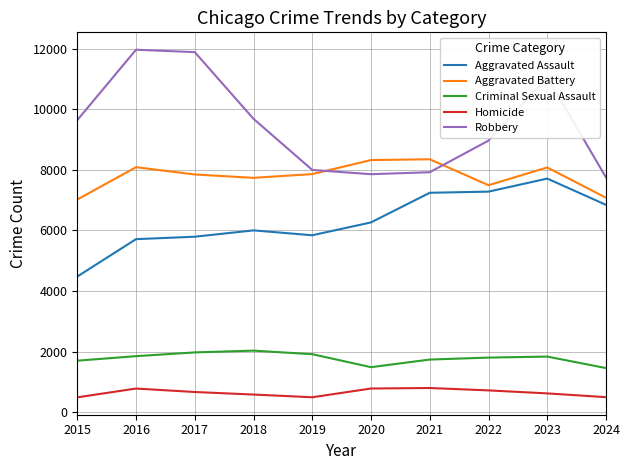

What is the total value across all series at 2019?

24112